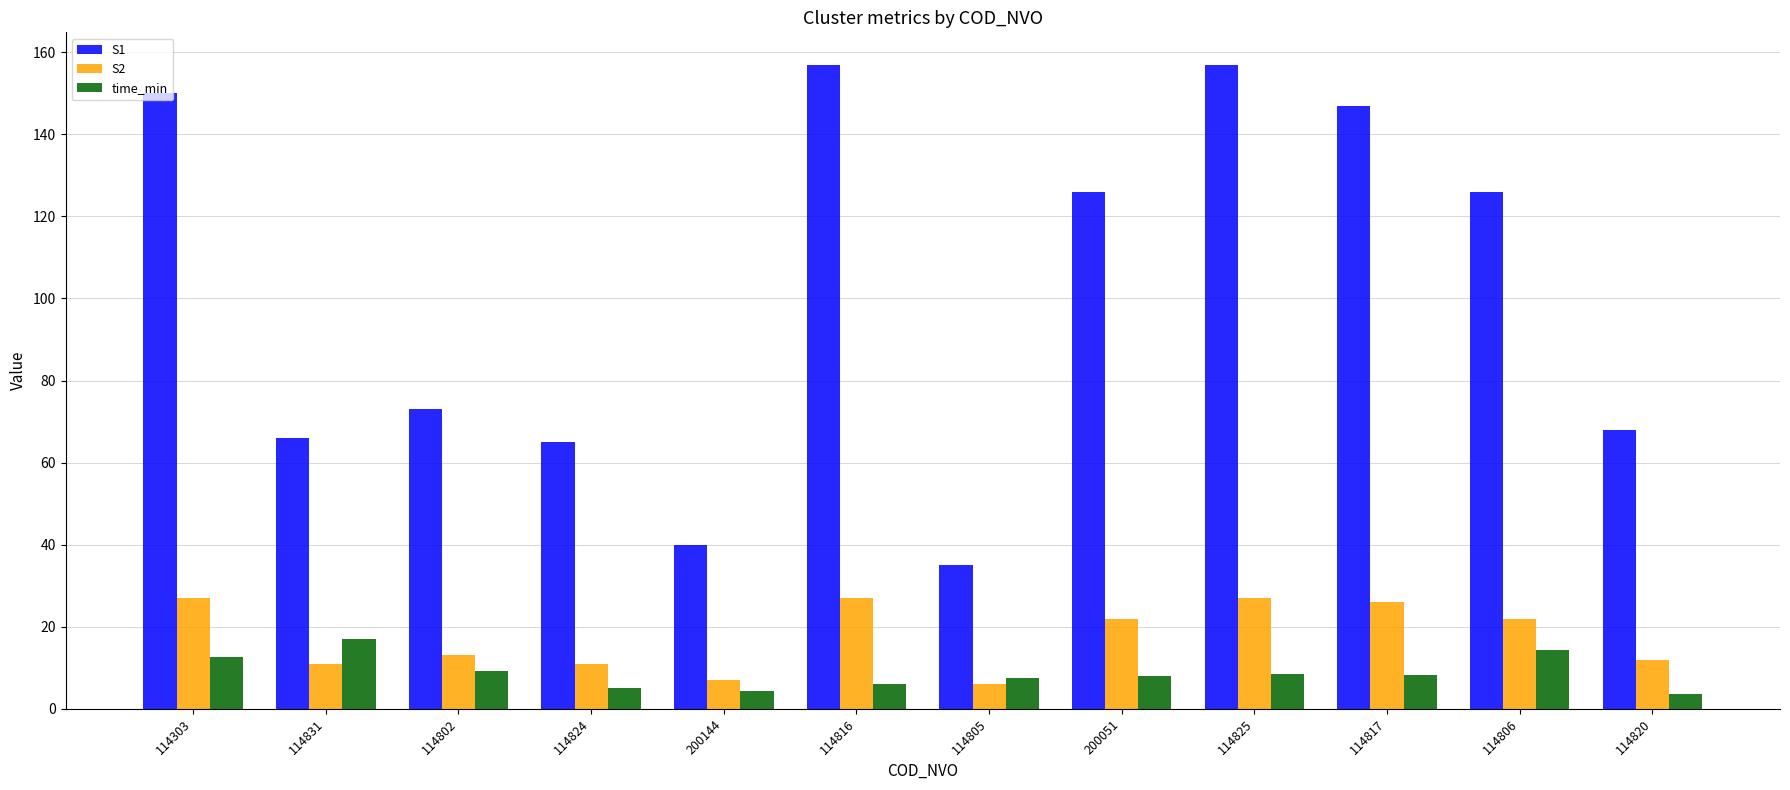

Which category has the highest value in the time_min series?

114831